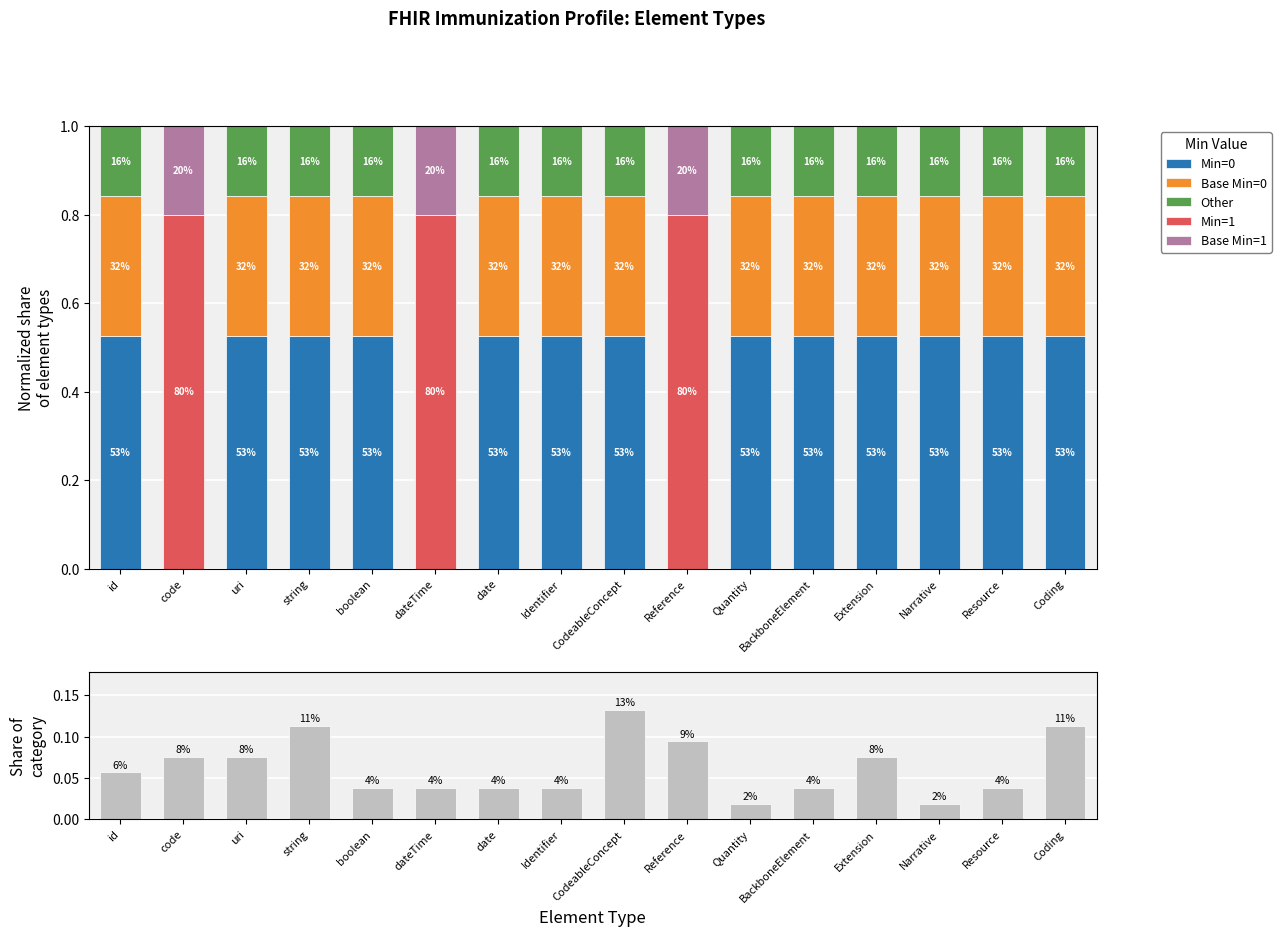

How many categories are shown in the chart?

16